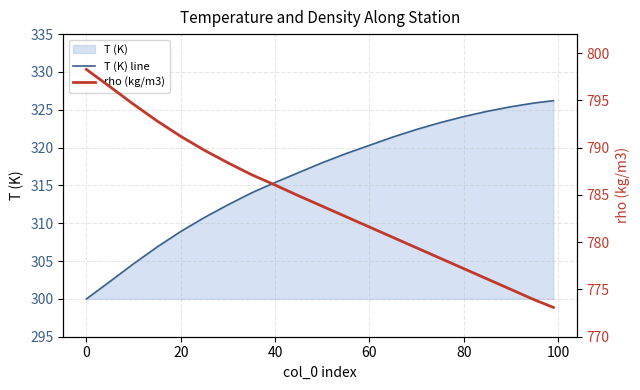

The value of T (K) line at 0 is 405.2. True or false?

False